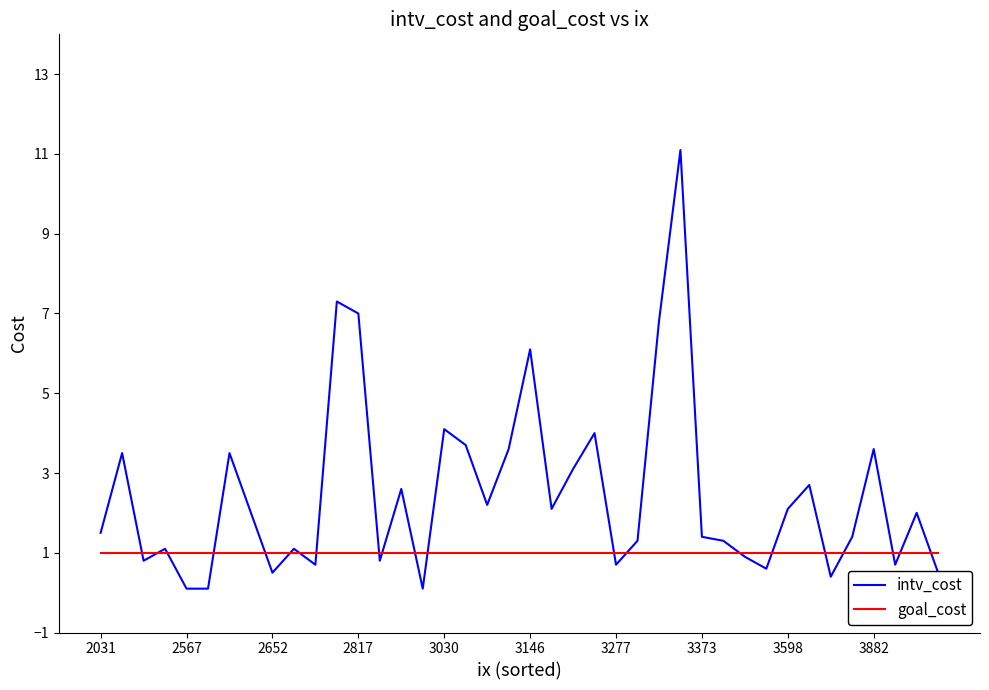

Reading left to right, transcribe all the data shown in this chart.

intv_cost: 1.5	3.5	0.8	1.1	0.1	0.1	3.5	2.0	0.5	1.1	0.7	7.3	7.0	0.8	2.6	0.1	4.1	3.7	2.2	3.6	6.1	2.1	3.1	4.0	0.7	1.3	6.8	11.1	1.4	1.3	0.9	0.6	2.1	2.7	0.4	1.4	3.6	0.7	2.0	0.5
goal_cost: 1.0	1.0	1.0	1.0	1.0	1.0	1.0	1.0	1.0	1.0	1.0	1.0	1.0	1.0	1.0	1.0	1.0	1.0	1.0	1.0	1.0	1.0	1.0	1.0	1.0	1.0	1.0	1.0	1.0	1.0	1.0	1.0	1.0	1.0	1.0	1.0	1.0	1.0	1.0	1.0